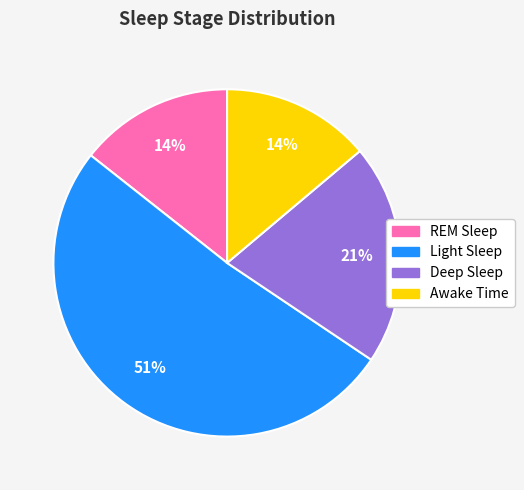

Combined, do Deep Sleep and Light Sleep account for over 50%?

Yes